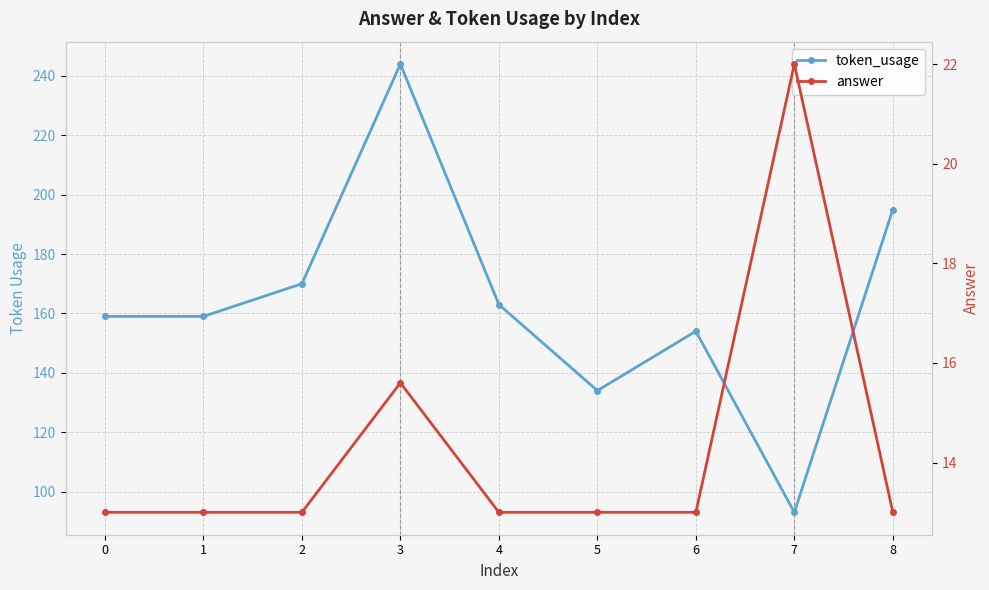

Between 3 and 4, which is larger?

3